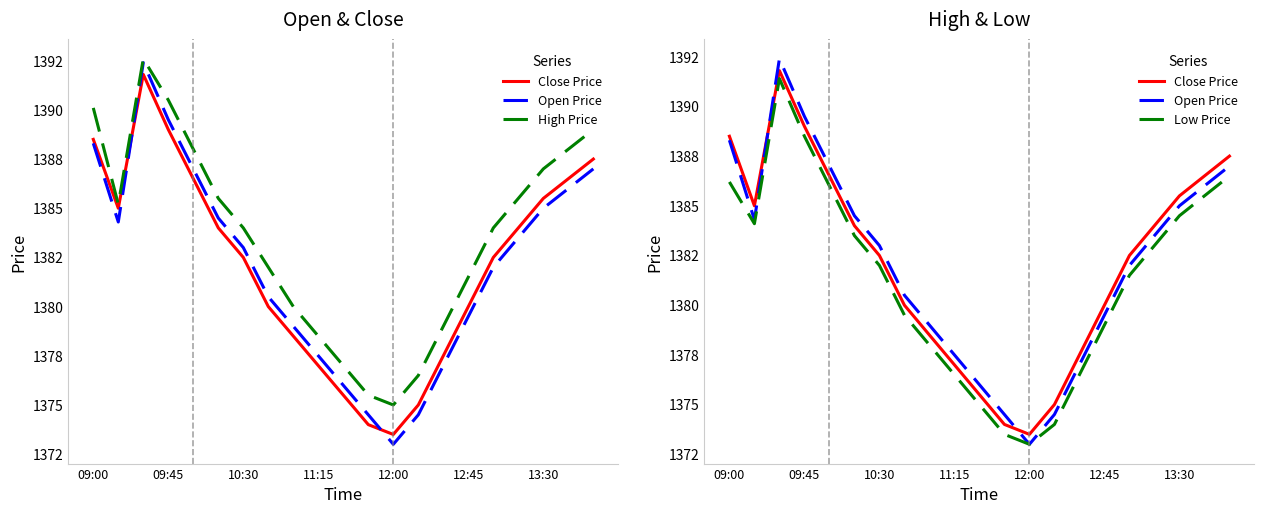

Does the chart display data point markers on the line(s)?

No